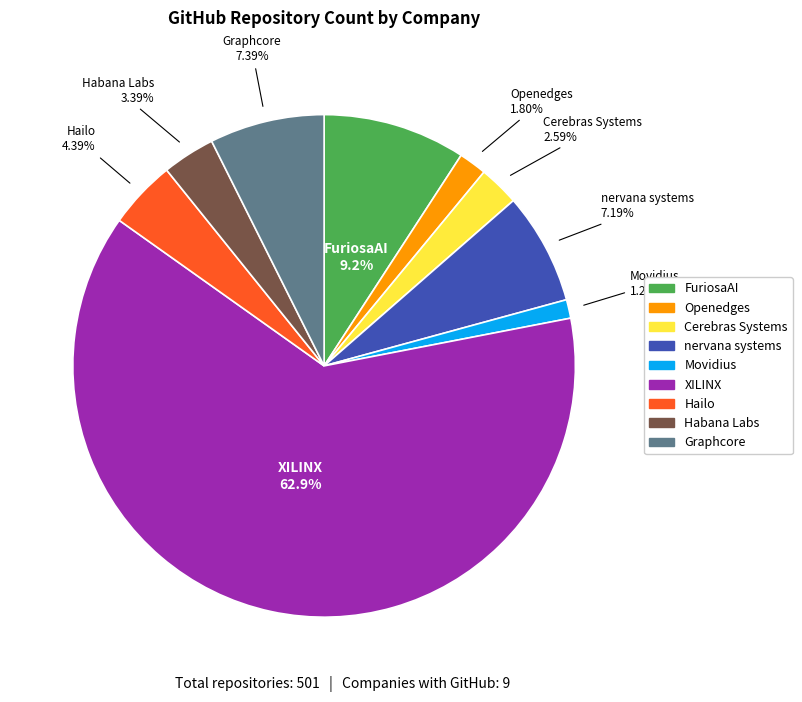

Which slice is the smallest?

Movidius